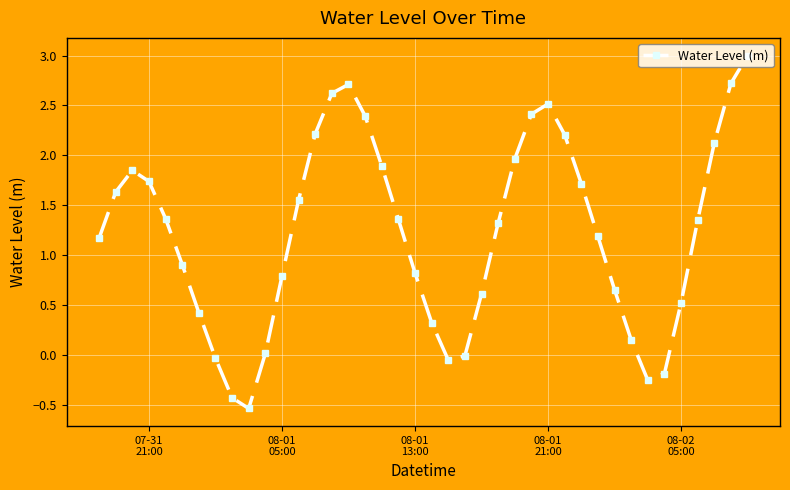

How many lines are shown in the chart?

1